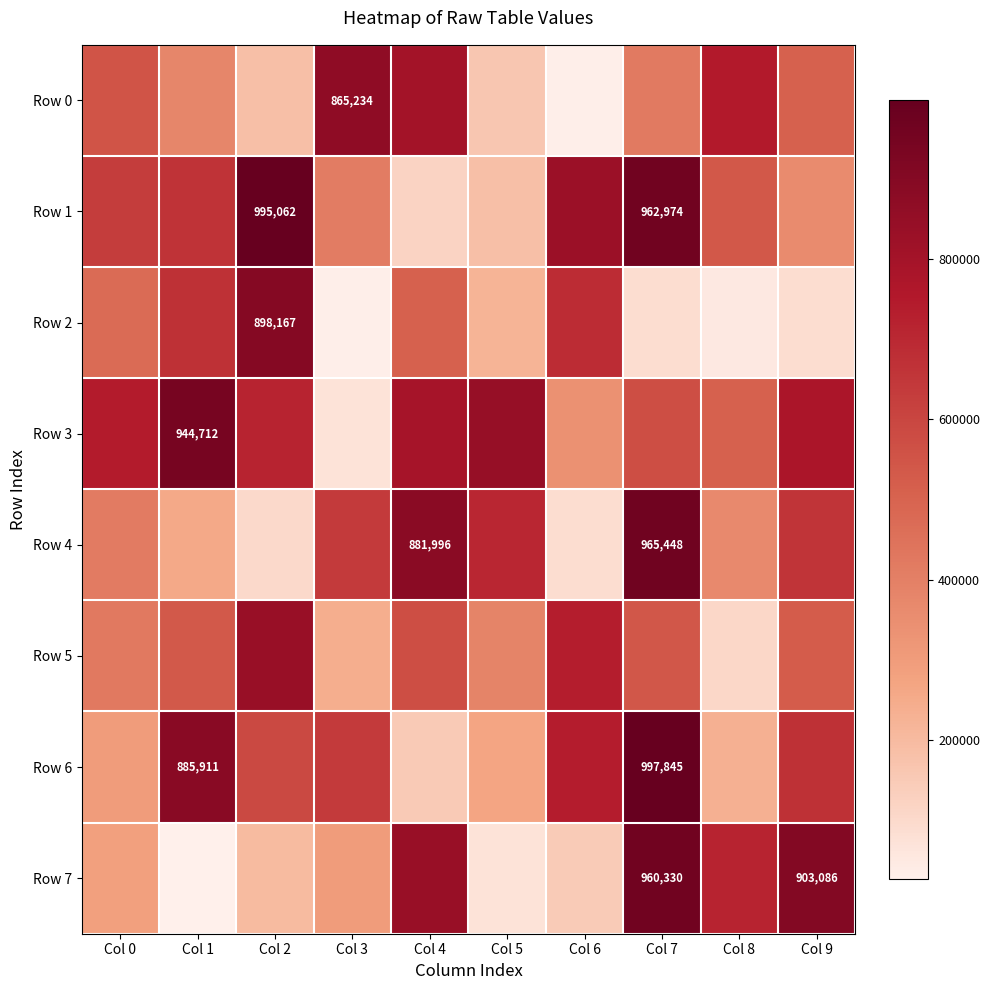

True or false: Row 2 has a value of 898167 at Col 2.

True